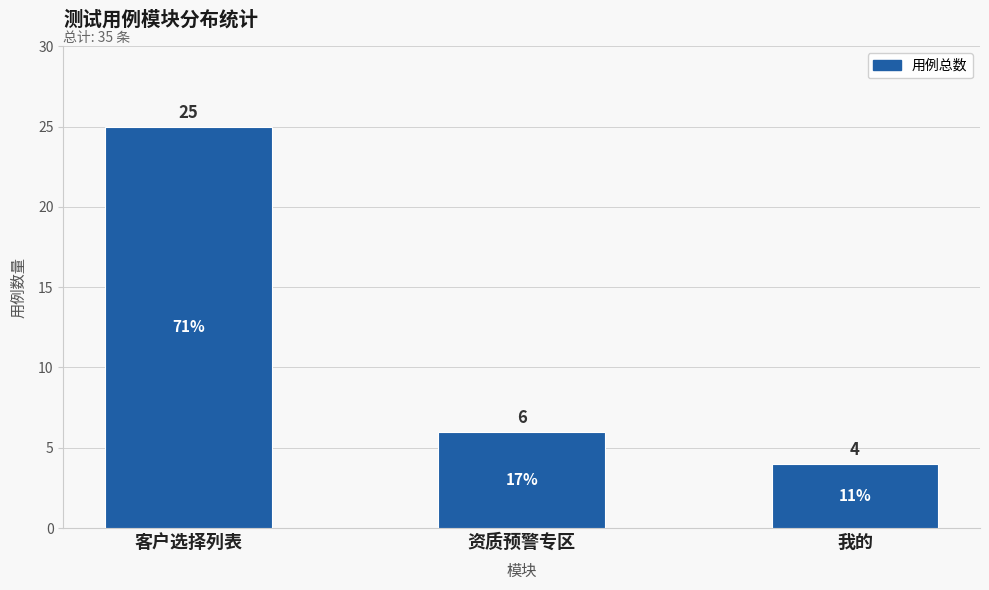

Is it true that the value at 我的 is 4?

True